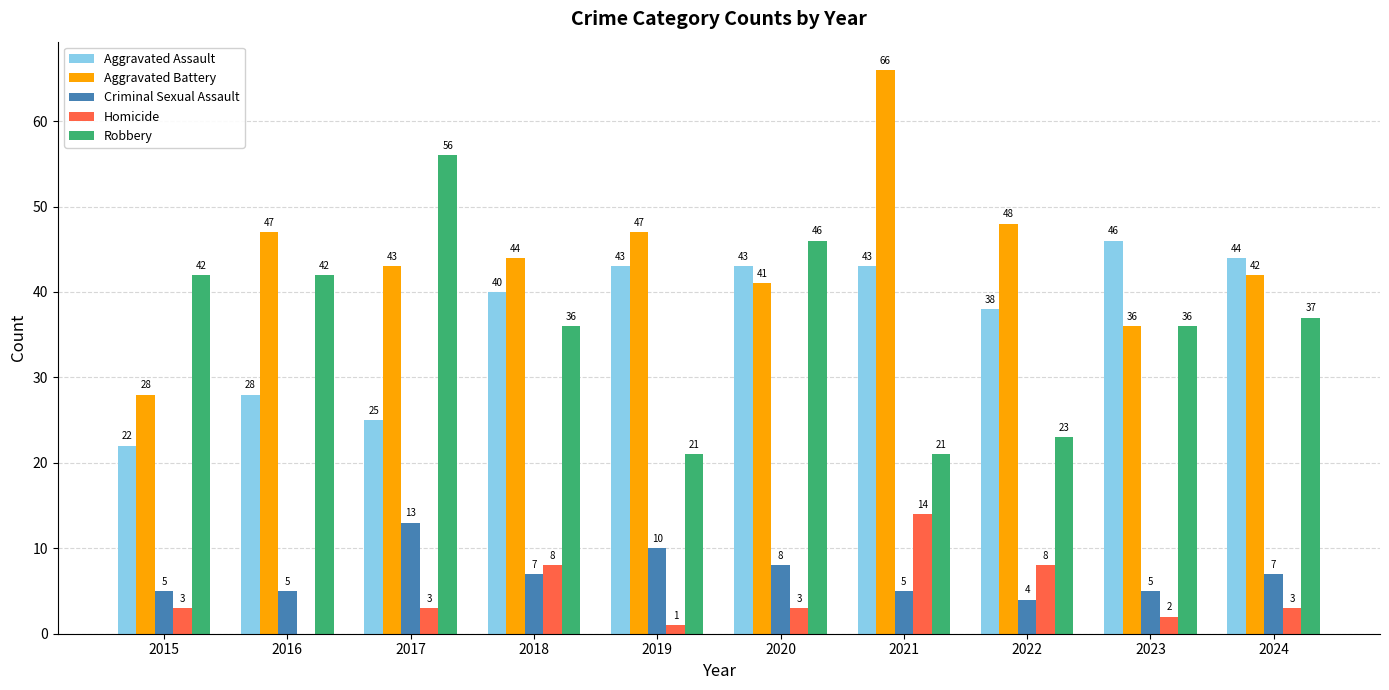

How many data points does each series have?

10